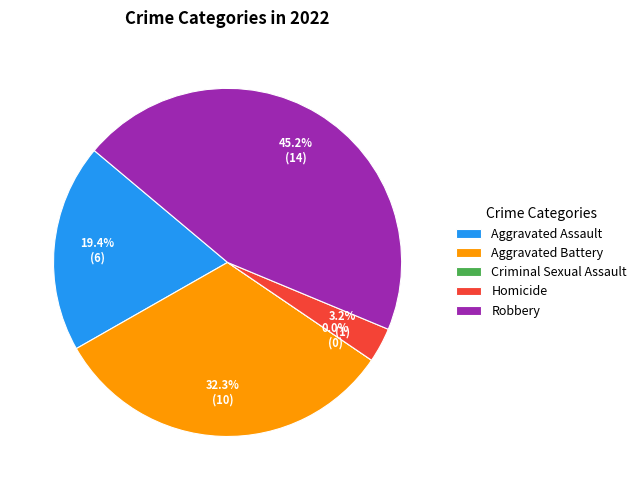

Which has a higher value, Aggravated Assault or Homicide?

Aggravated Assault